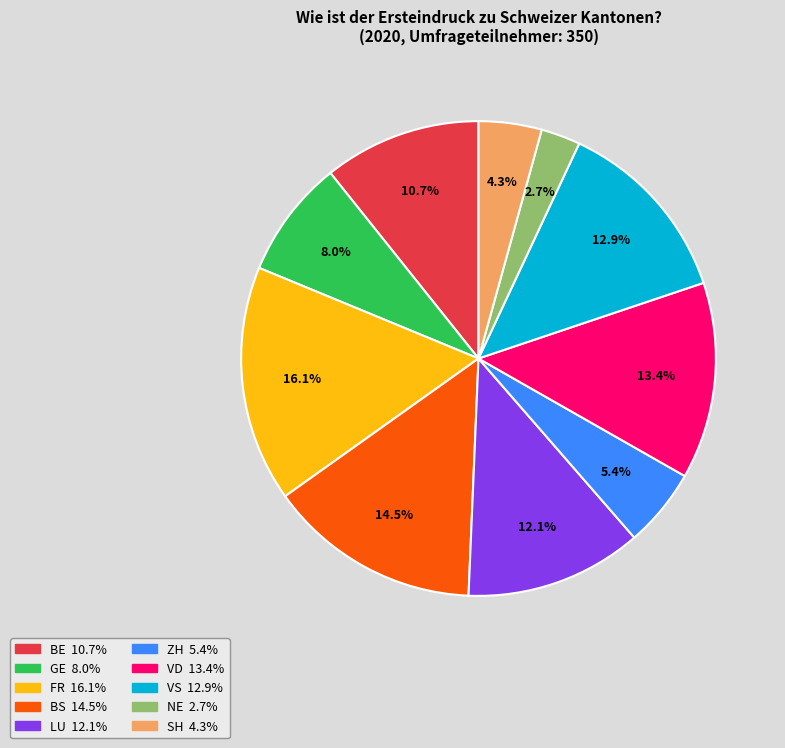

Combined, do BE and LU account for over 50%?

No